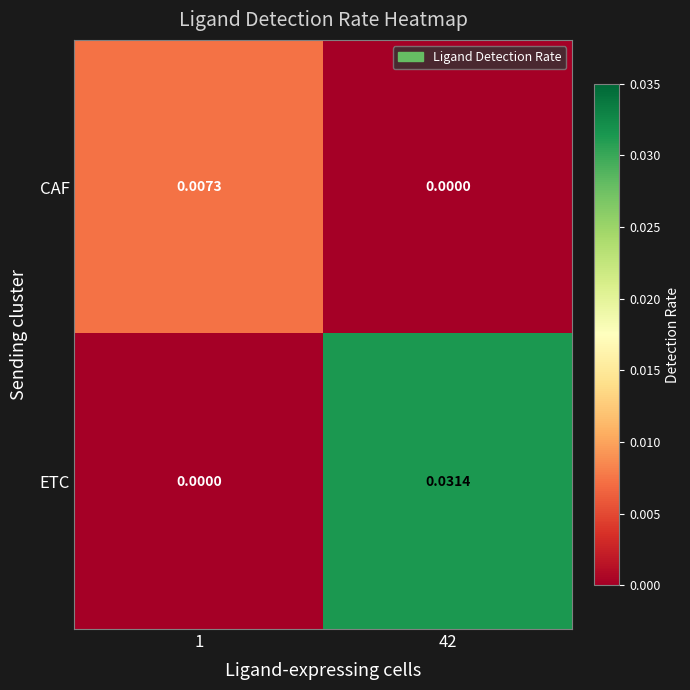

Which series has the widest spread of values?

ETC